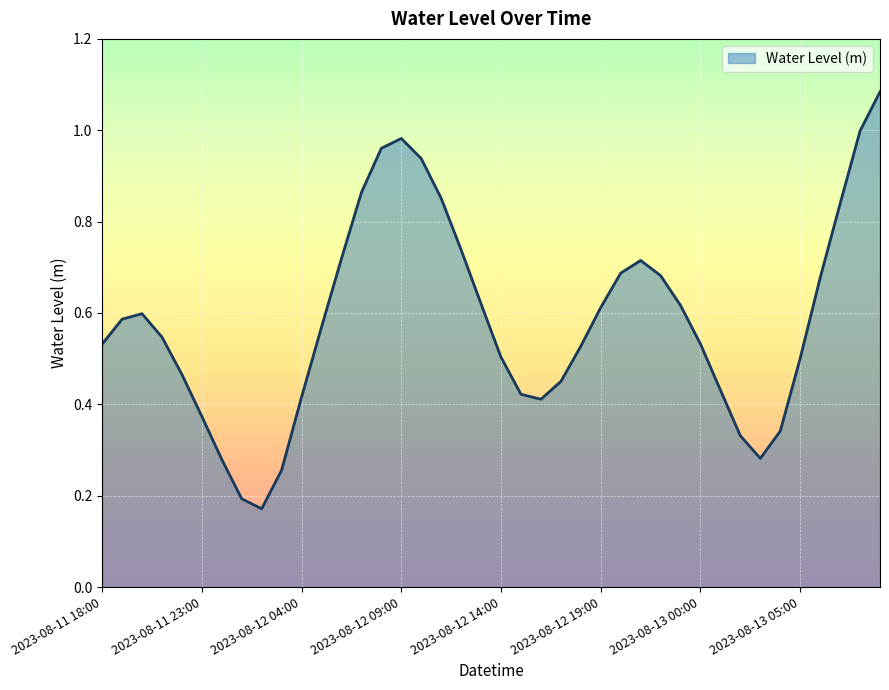

How many lines are shown in the chart?

1